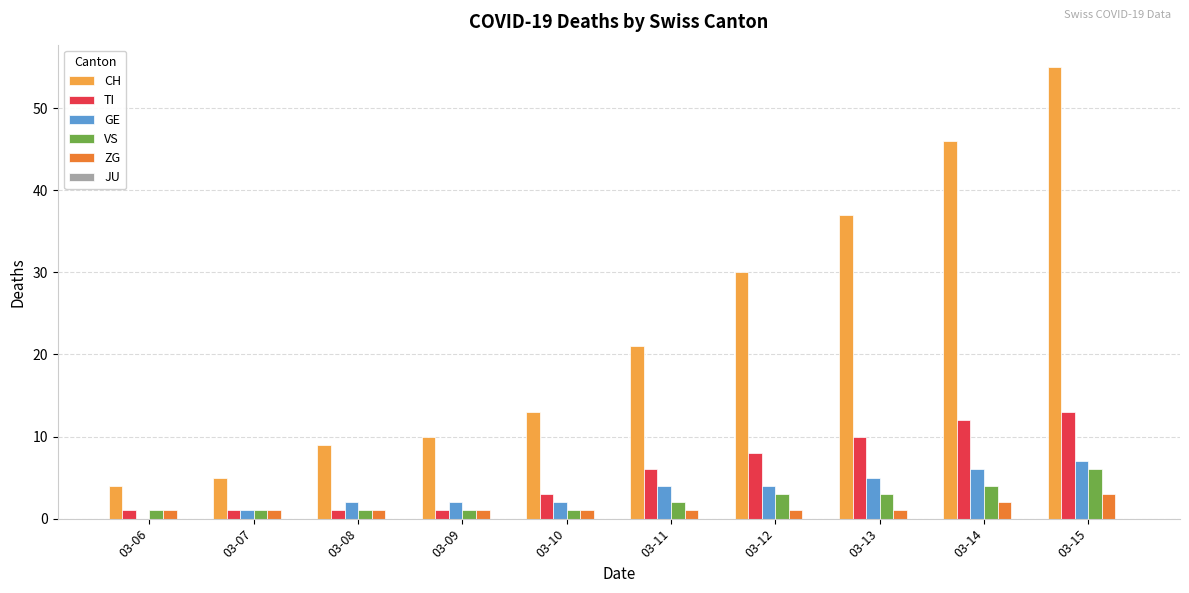

What is the highest value of the GE series?

7